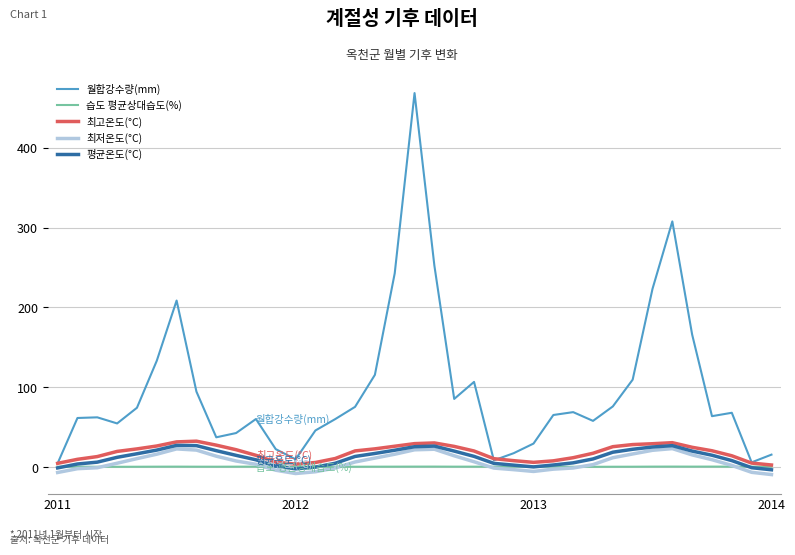

Which series has the largest total across all categories?

월합강수량(mm)